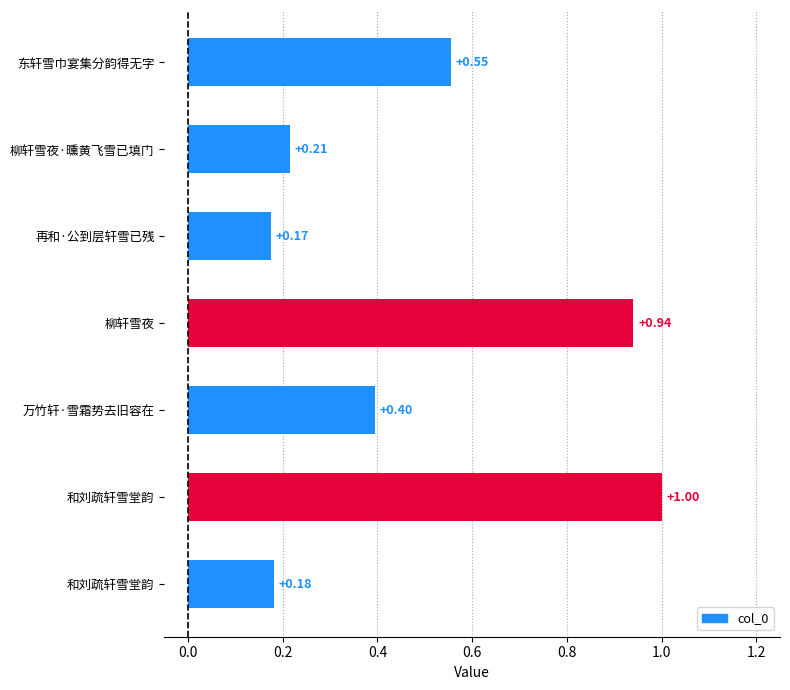

How many data points does each series have?

7